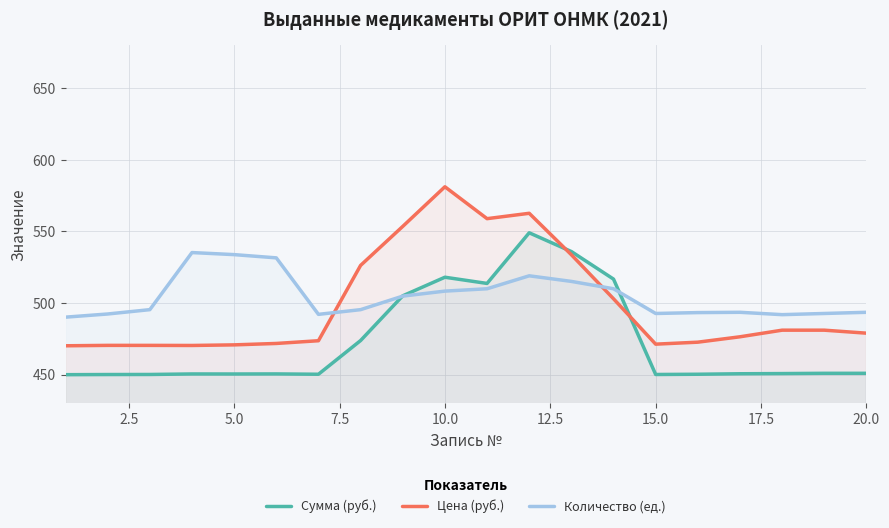

What is the greatest value displayed?

581.2